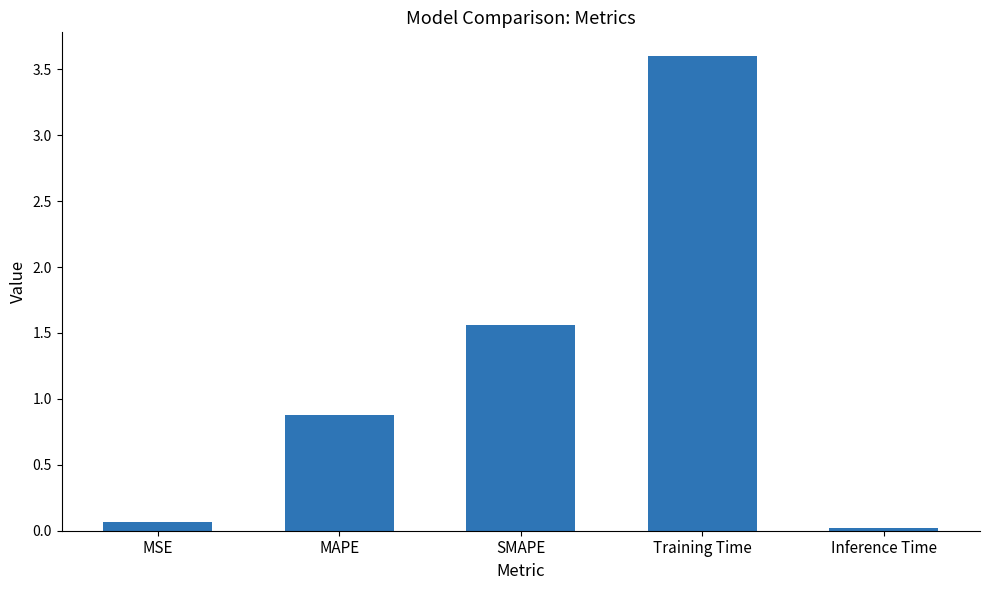

The value at MAPE is 0.9. True or false?

True